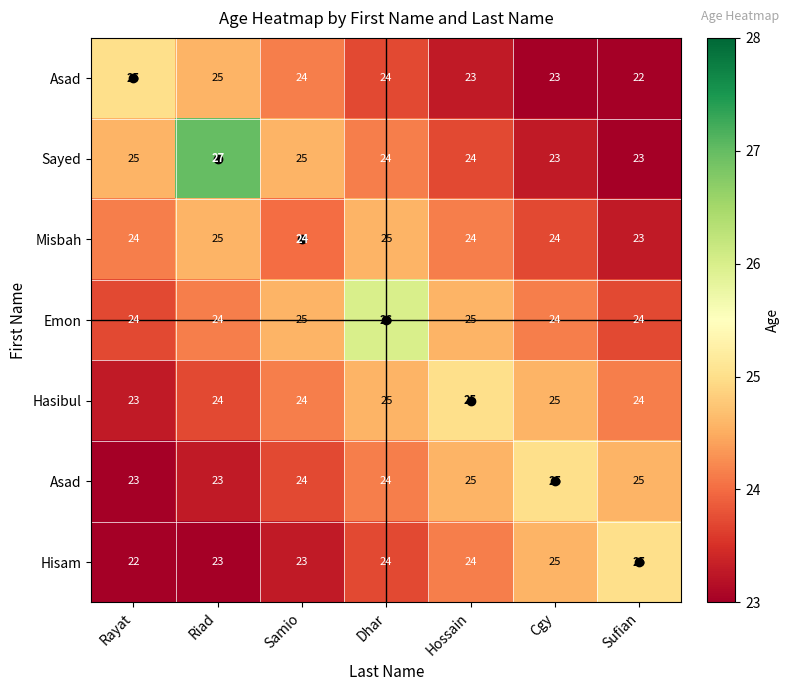

What is the minimum value shown in the chart?

22.4